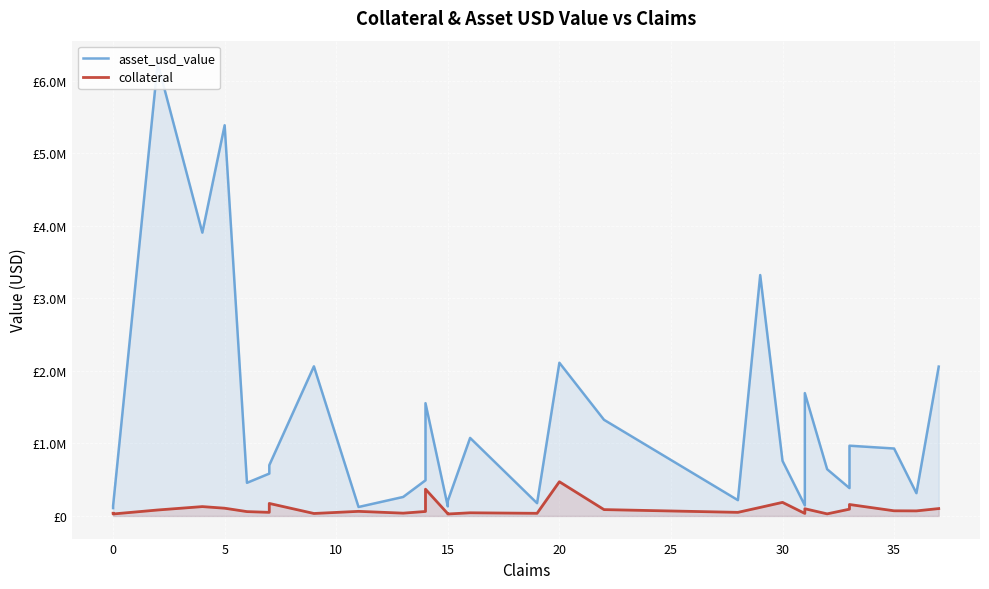

How many interior local valleys does the collateral series have?

10